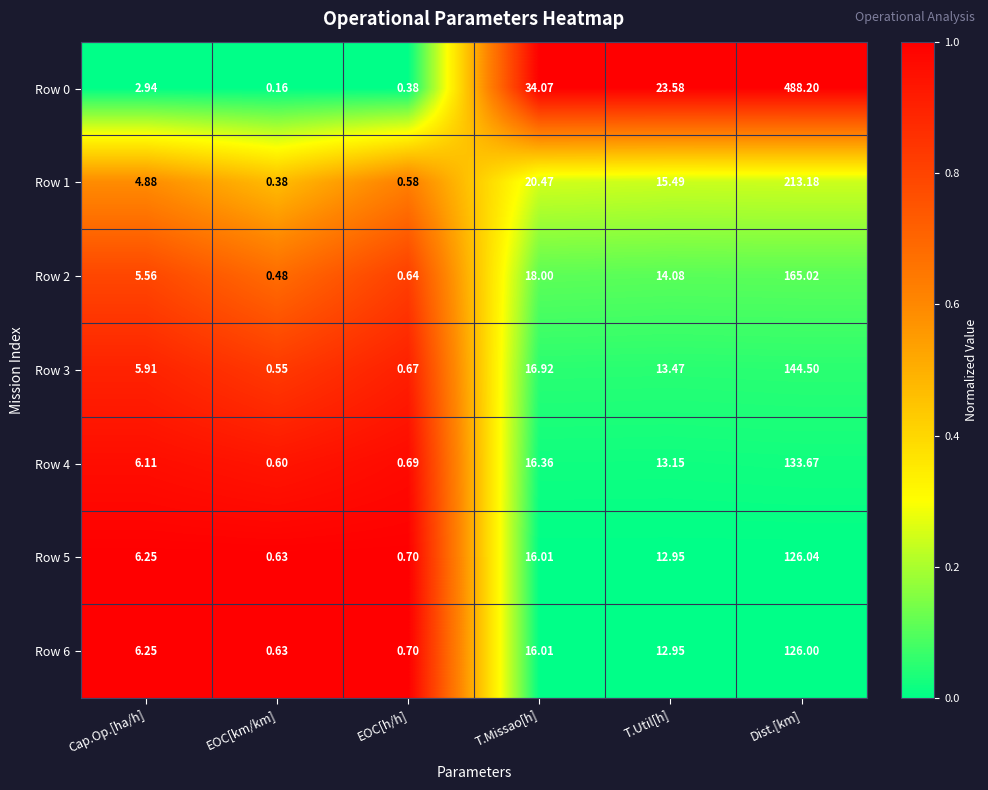

Is the value of Row 3 at Dist.[km] greater than the value of Row 5 at EOC[km/km]?

Yes